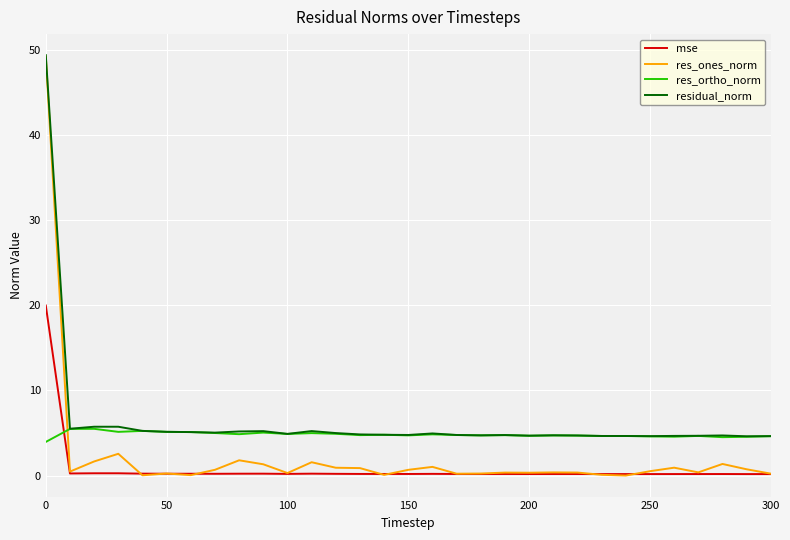

True or false: mse and residual_norm intersect in this chart.

False